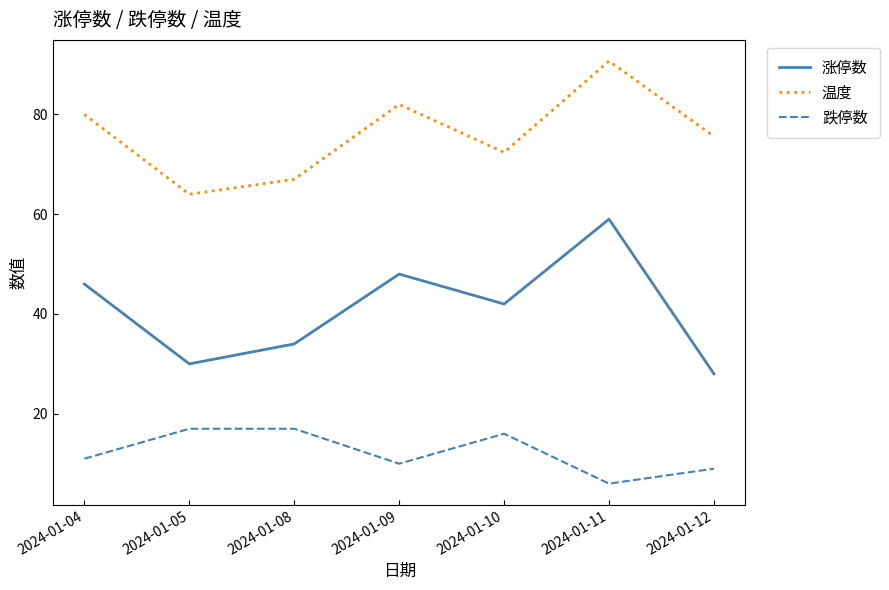

List the series in order of their overall mean, highest first.

温度, 涨停数, 跌停数